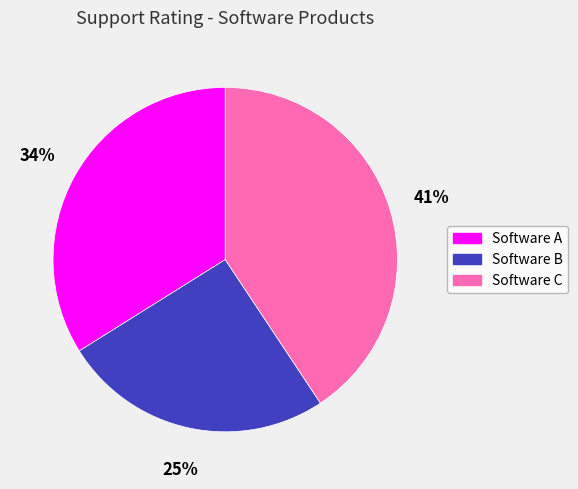

Which category has the smallest portion of the pie?

Software B